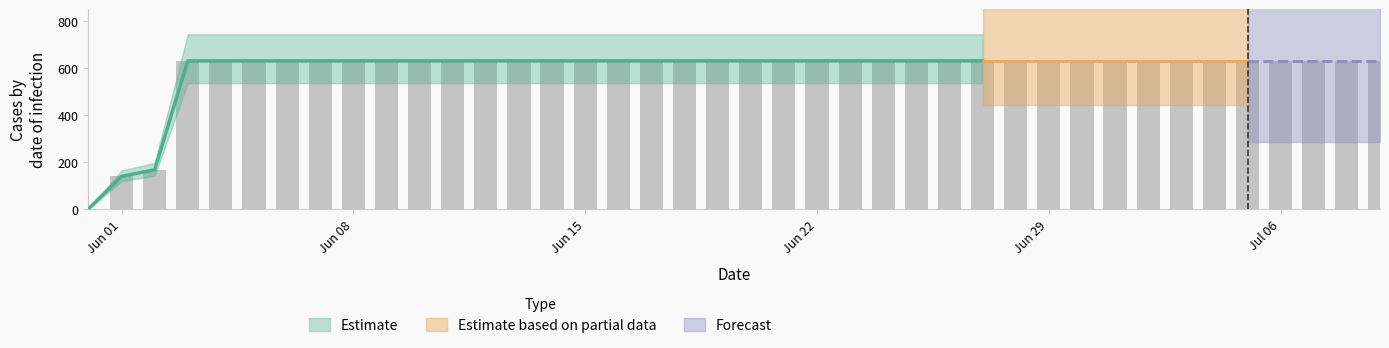

List the labels in order of value, largest first.

2020-06-03, 2020-06-04, 2020-06-05, 2020-06-06, 2020-06-07, 2020-06-08, 2020-06-09, 2020-06-10, 2020-06-11, 2020-06-12, 2020-06-13, 2020-06-14, 2020-06-15, 2020-06-16, 2020-06-17, 2020-06-18, 2020-06-19, 2020-06-20, 2020-06-21, 2020-06-22, 2020-06-23, 2020-06-24, 2020-06-25, 2020-06-26, 2020-06-27, 2020-06-28, 2020-06-29, 2020-06-30, 2020-07-01, 2020-07-02, 2020-07-03, 2020-07-04, 2020-07-05, 2020-07-06, 2020-07-07, 2020-07-08, 2020-07-09, 2020-06-02, 2020-06-01, 2020-05-31